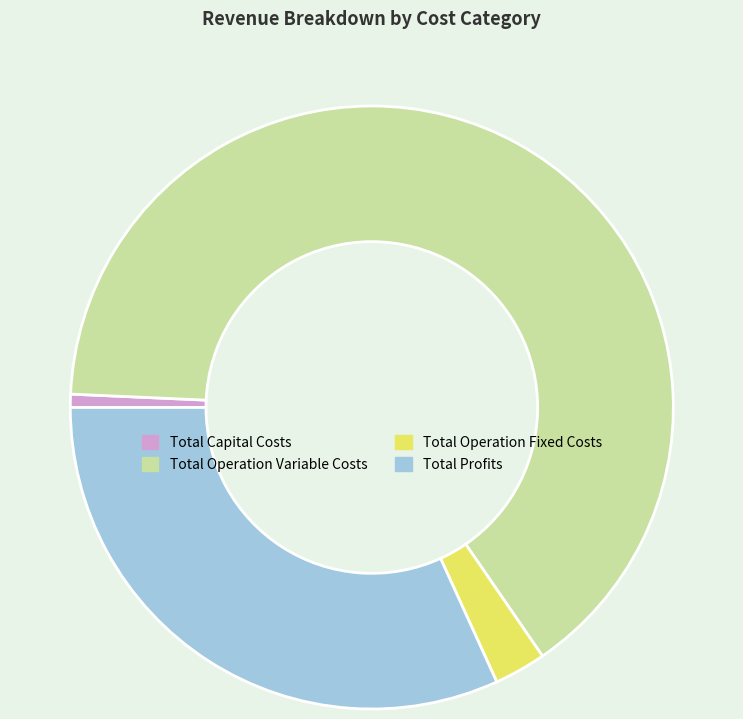

How many slices are in this pie chart?

4